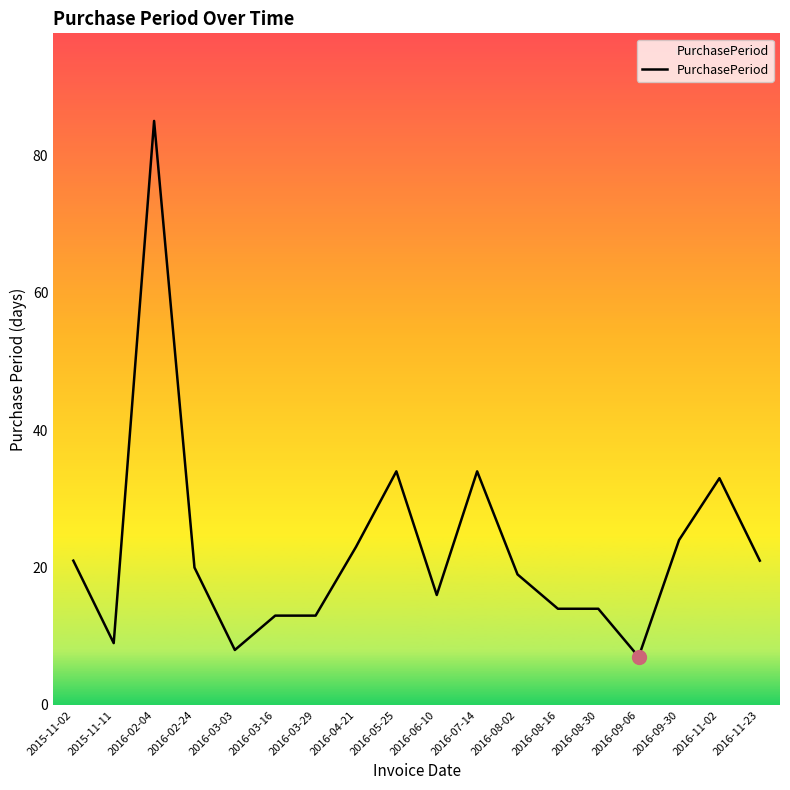

Read the value at 2016-03-16, to the nearest 5.

15